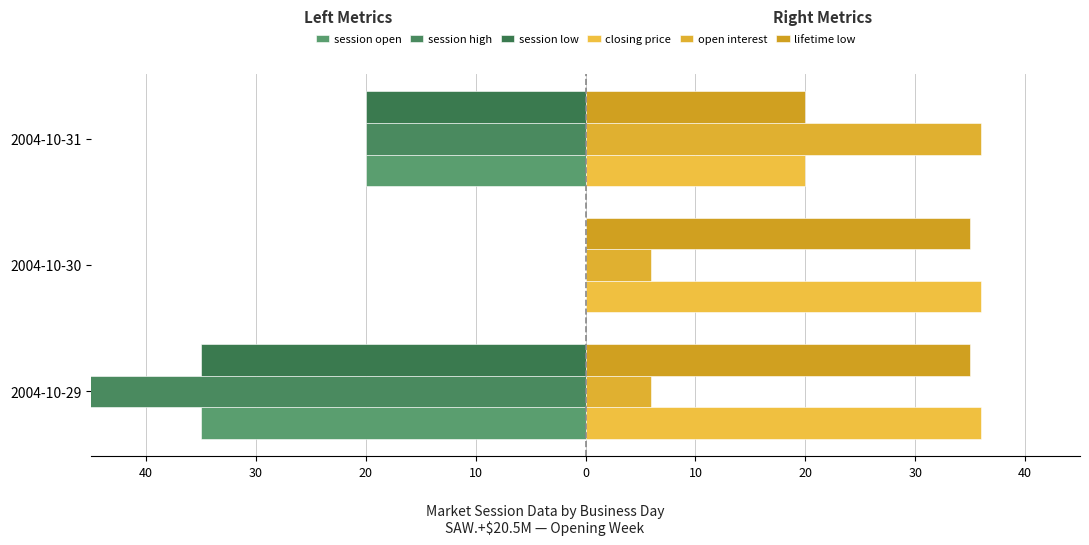

Does the chart contain any negative values?

Yes